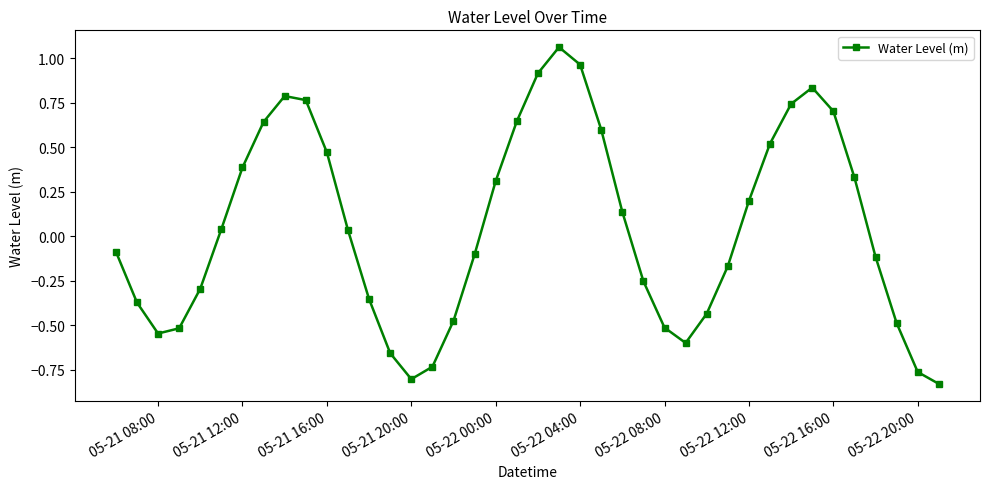

What is the difference between the maximum and minimum values?

1.9